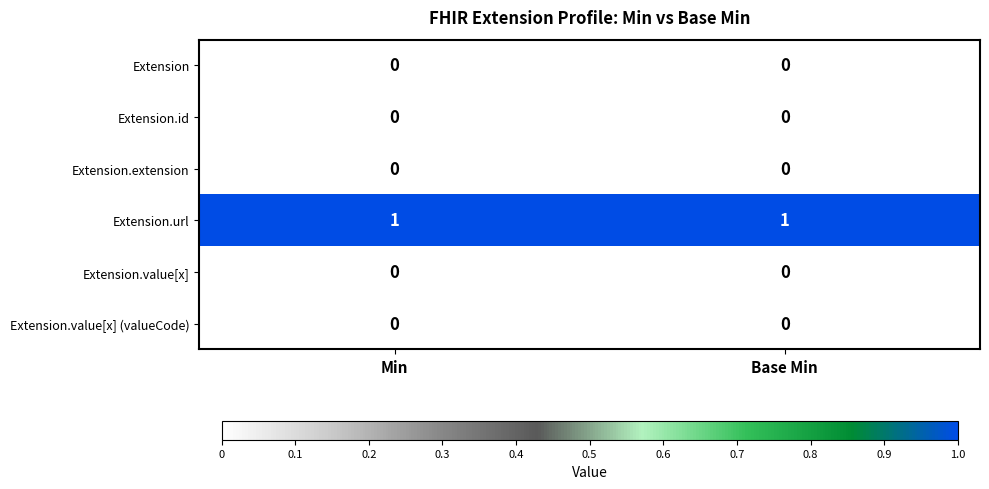

True or false: Extension.url has a value of 0 at Base Min.

False